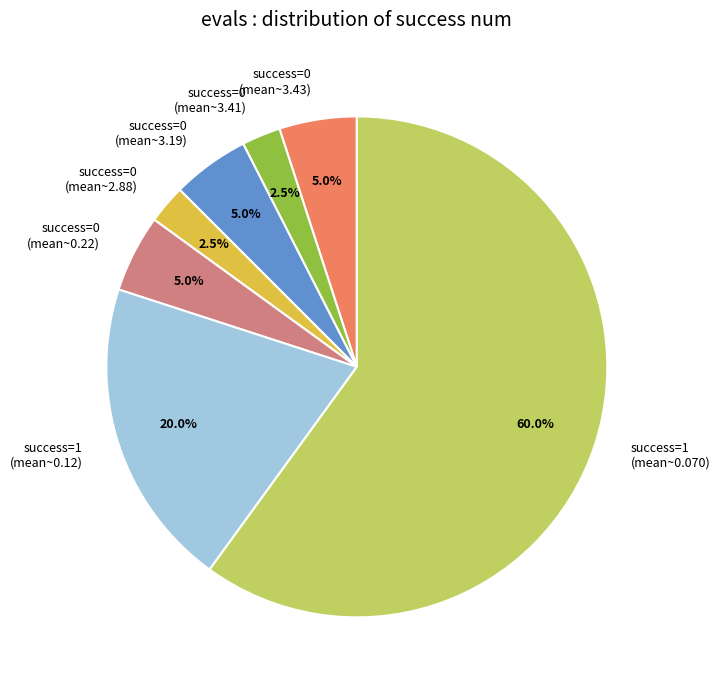

Does success=1 (mean~0.12) represent more than half of the total?

No